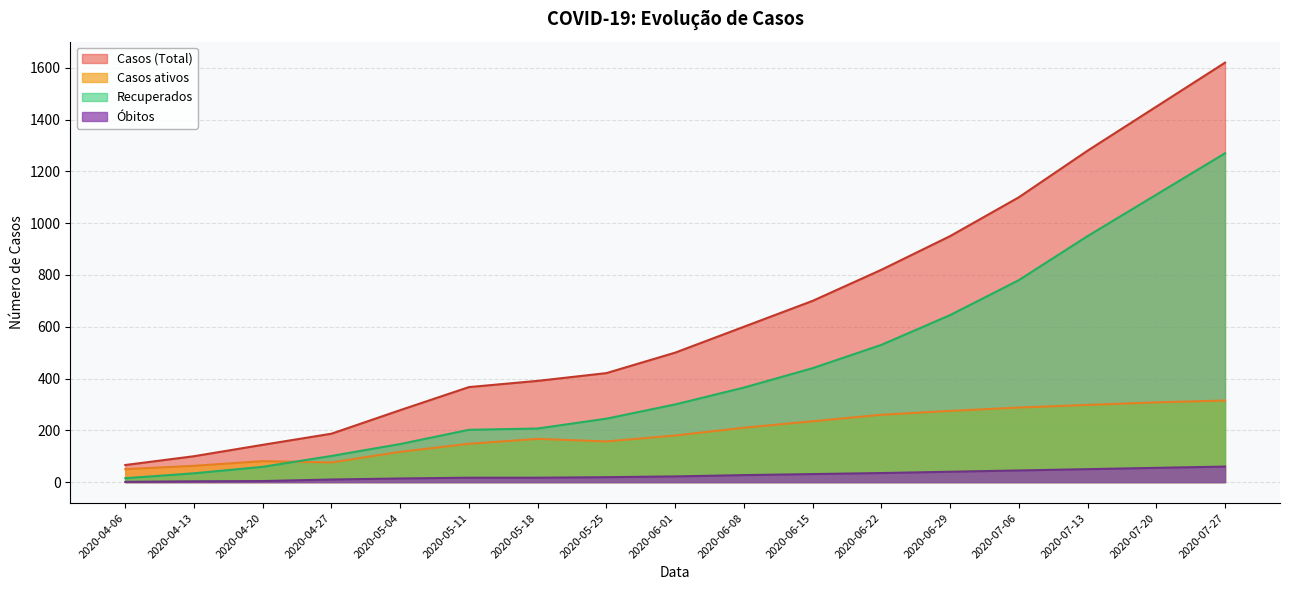

Which category has the lowest value in the Casos (Total) series?

2020-04-06